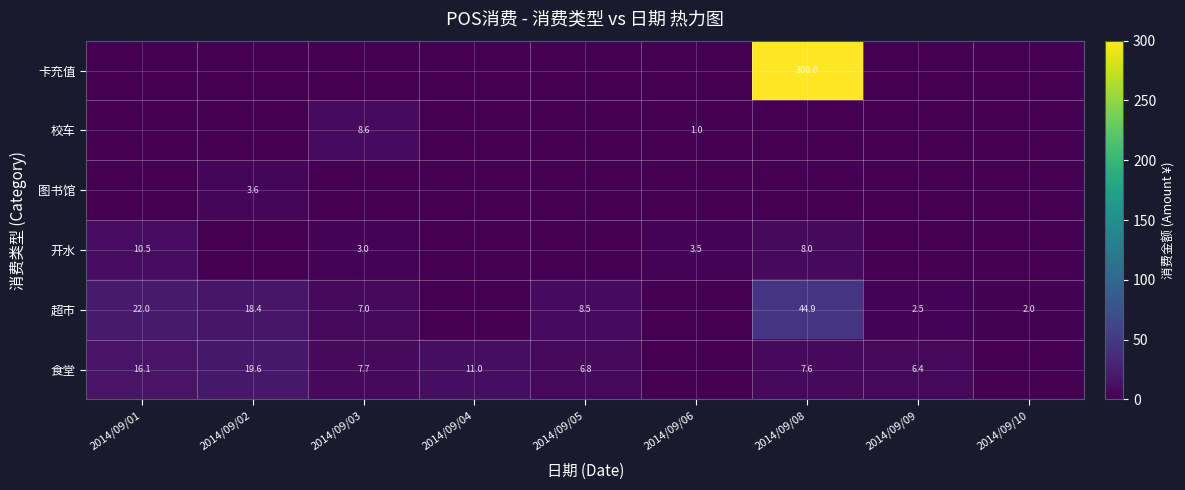

What is the sum of the 食堂 values at 2014/09/02 and 2014/09/03?

27.3